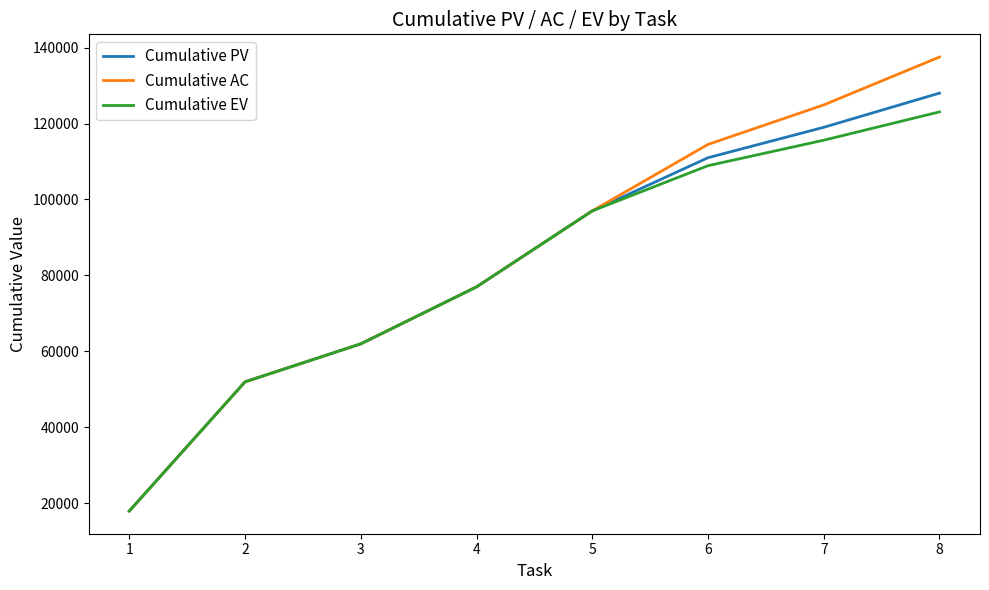

List the series in order of their overall mean, highest first.

Cumulative AC, Cumulative PV, Cumulative EV